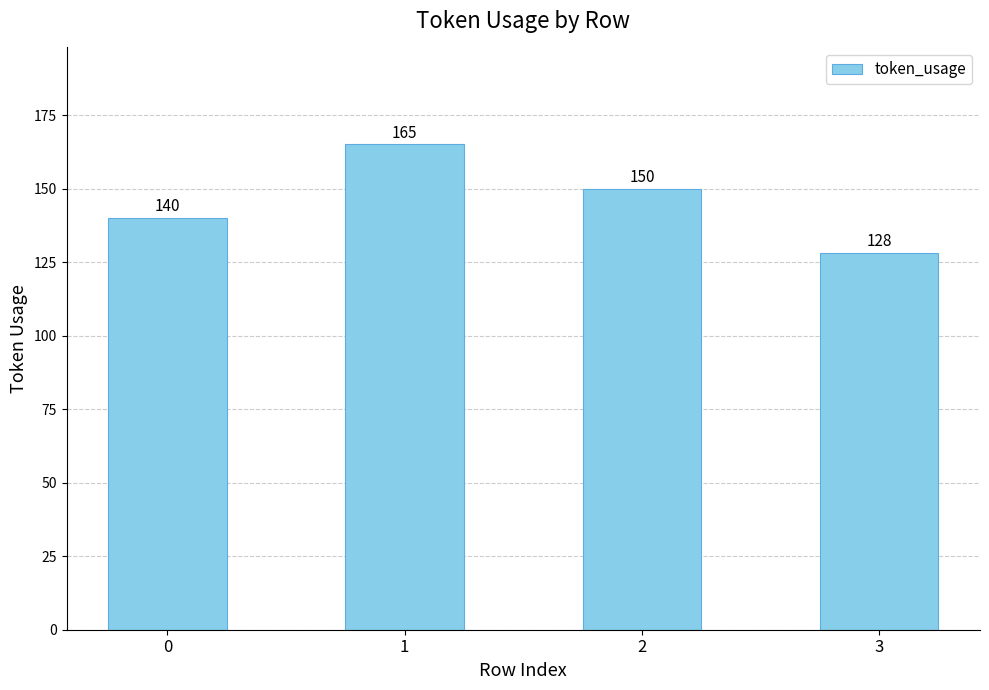

Does the chart contain stacked bars?

No